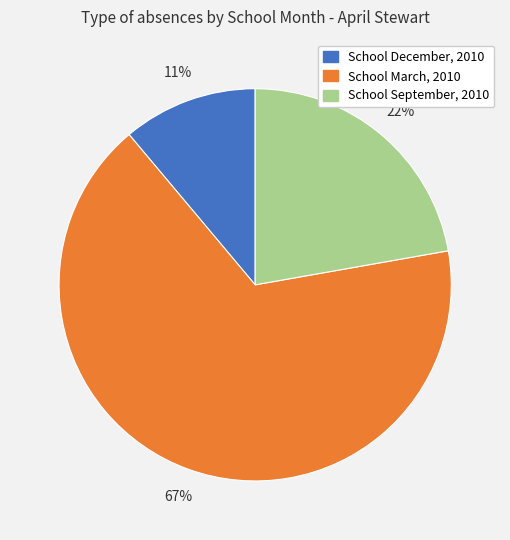

What is the smallest slice in the pie chart?

School December, 2010